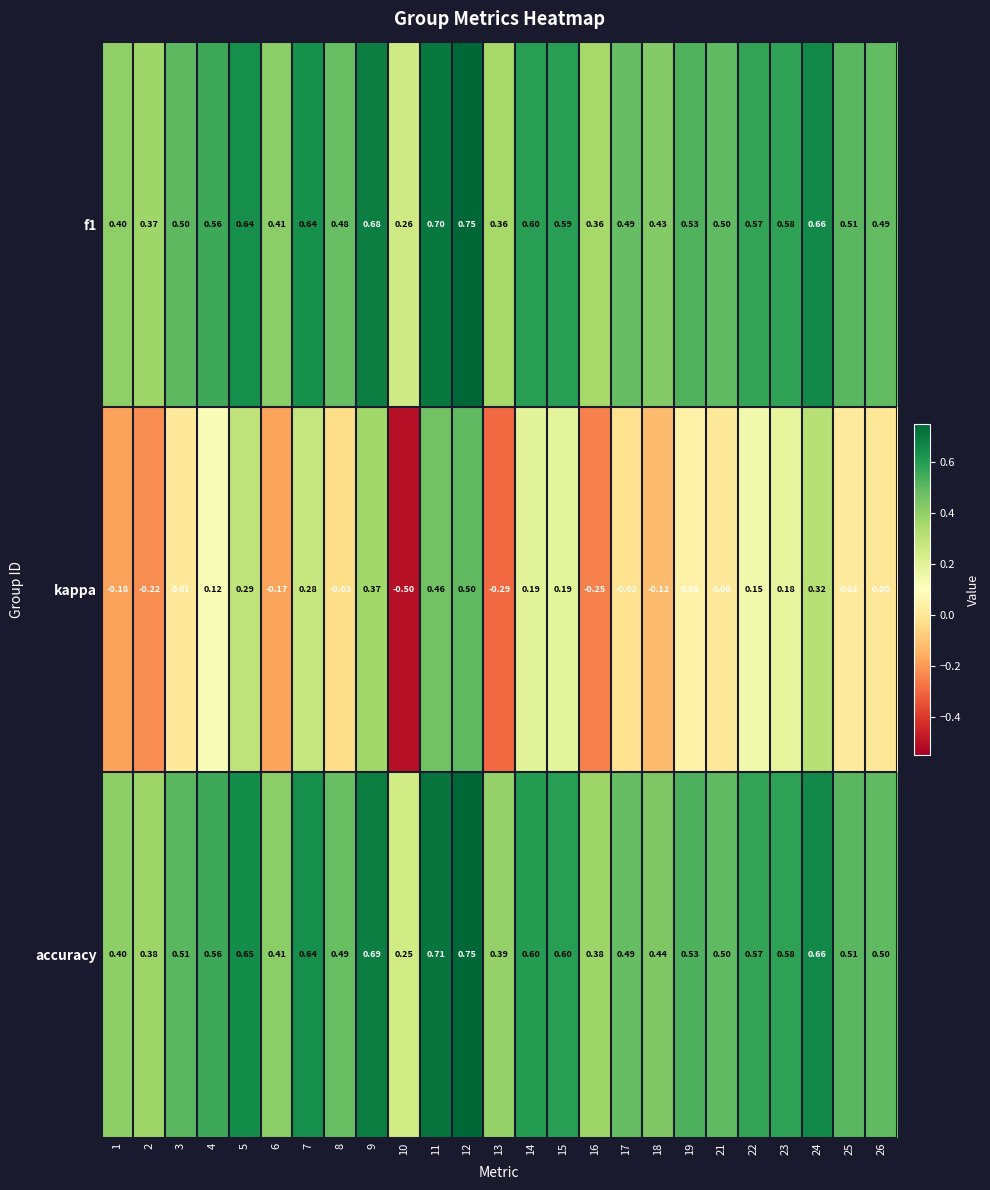

Which series has the largest total across all categories?

accuracy